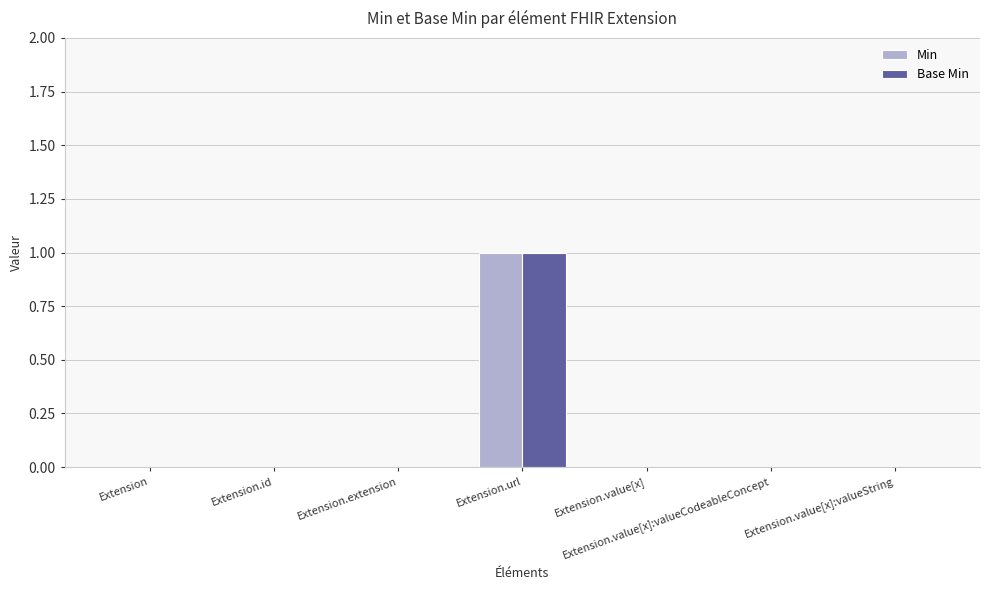

At which category is the sum across all series the highest?

Extension.url